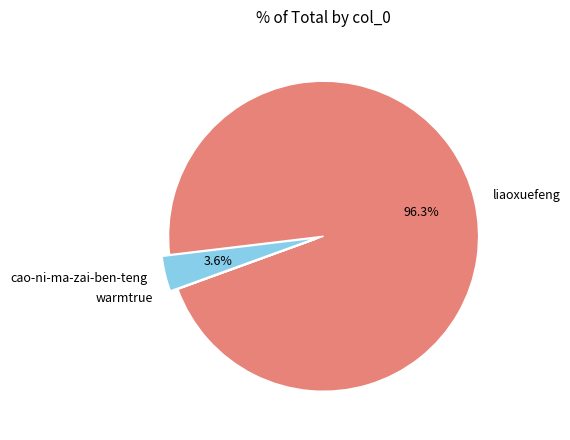

What percentage is NOT represented by cao-ni-ma-zai-ben-teng?

96.4%